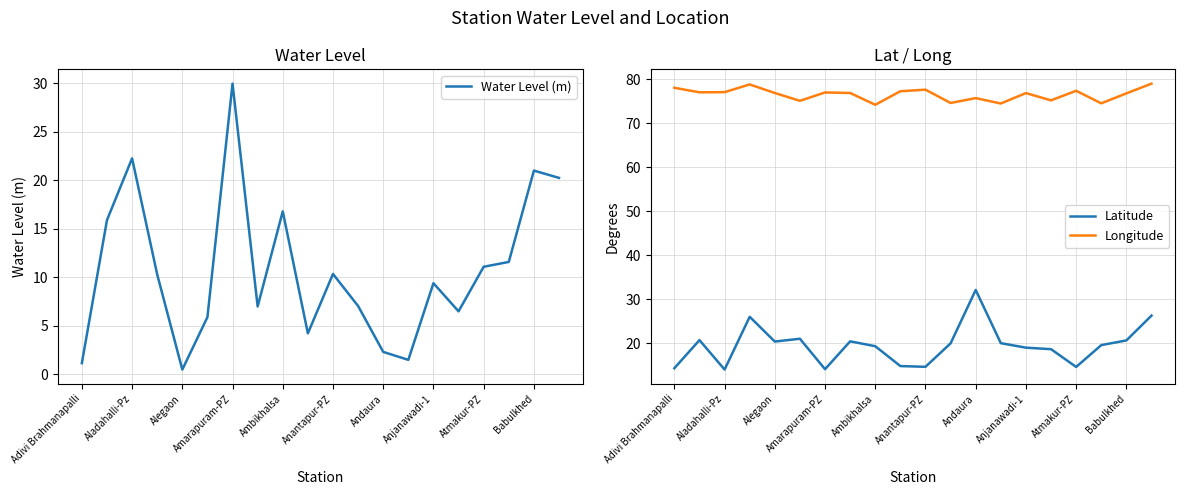

True or false: Latitude has a value of 14.6 at Atmakur-PZ.

True